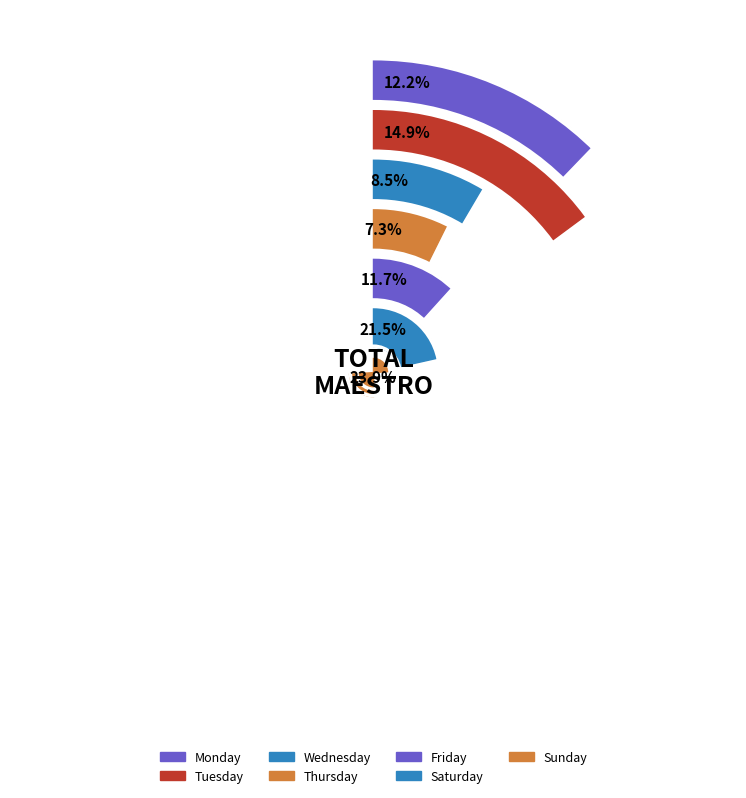

To the nearest percent, what is the difference between the largest and smallest slice percentages?

17%